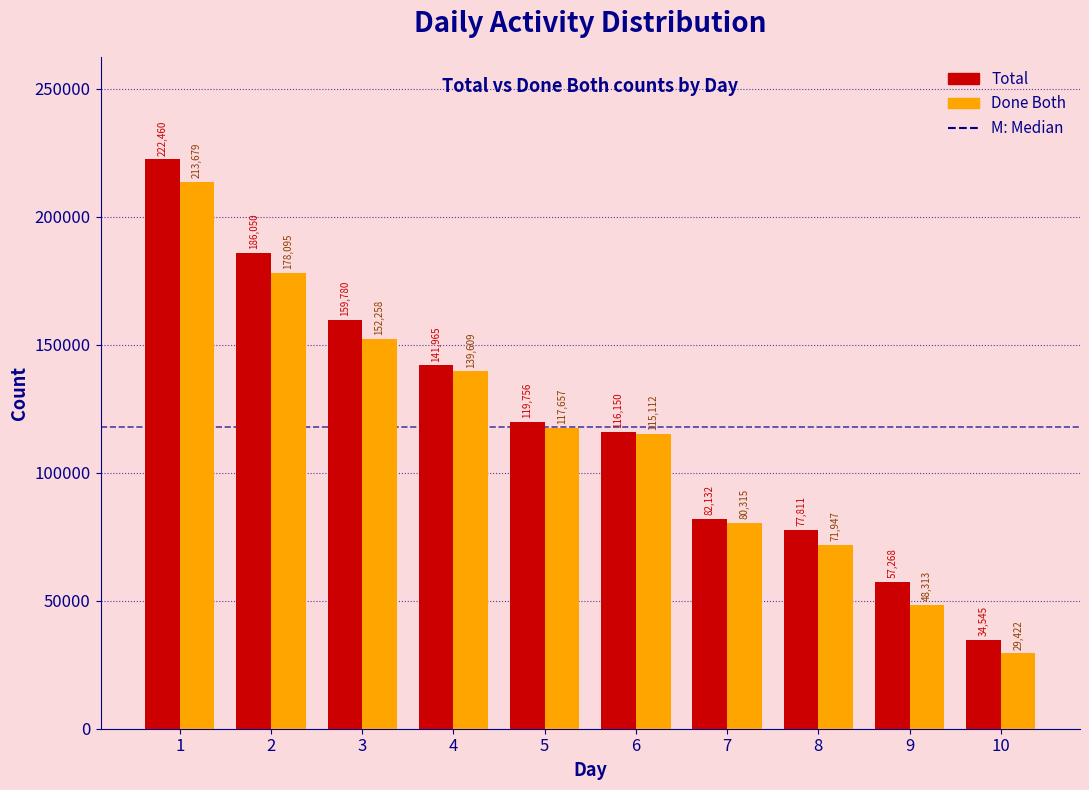

Reading right to left, what are all the values shown in this chart?

Total: 34545	57268	77811	82132	116150	119756	141965	159780	186050	222460
Done Both: 29422	48313	71947	80315	115112	117657	139609	152258	178095	213679